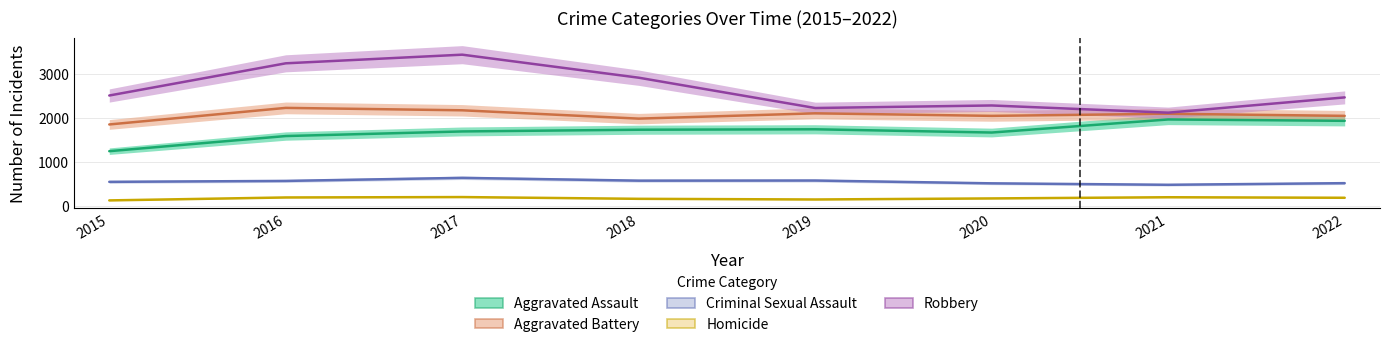

Which series has the largest range (max minus min)?

Robbery